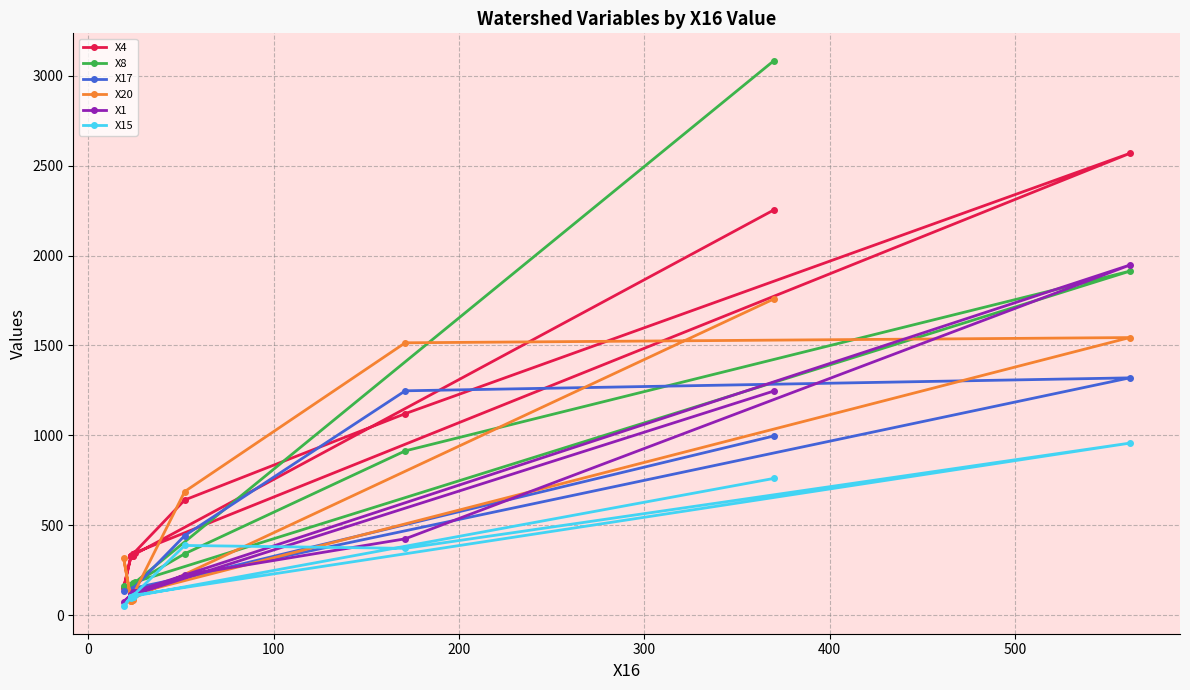

Count the number of data series in this chart.

6